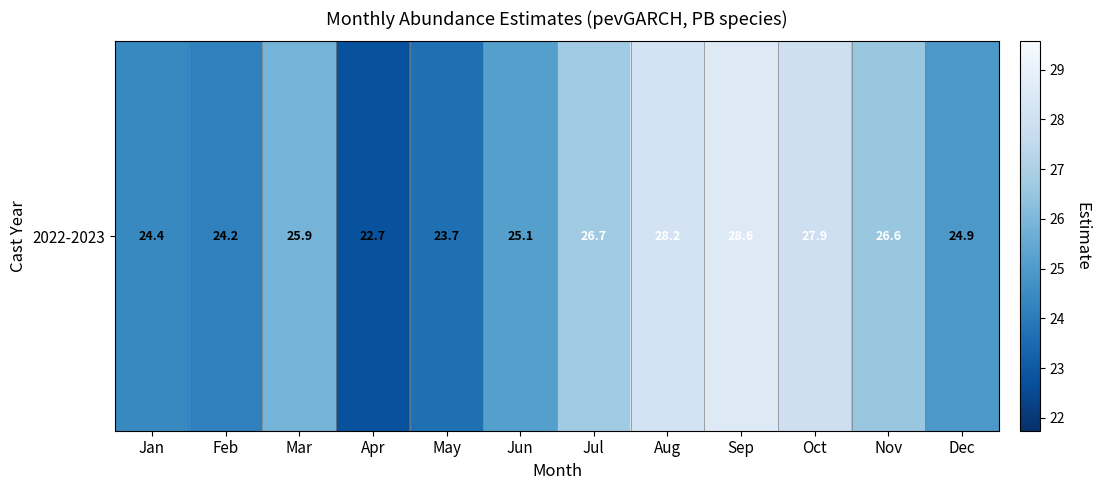

Approximately how many times larger is the value at May compared to Jul?

0.9